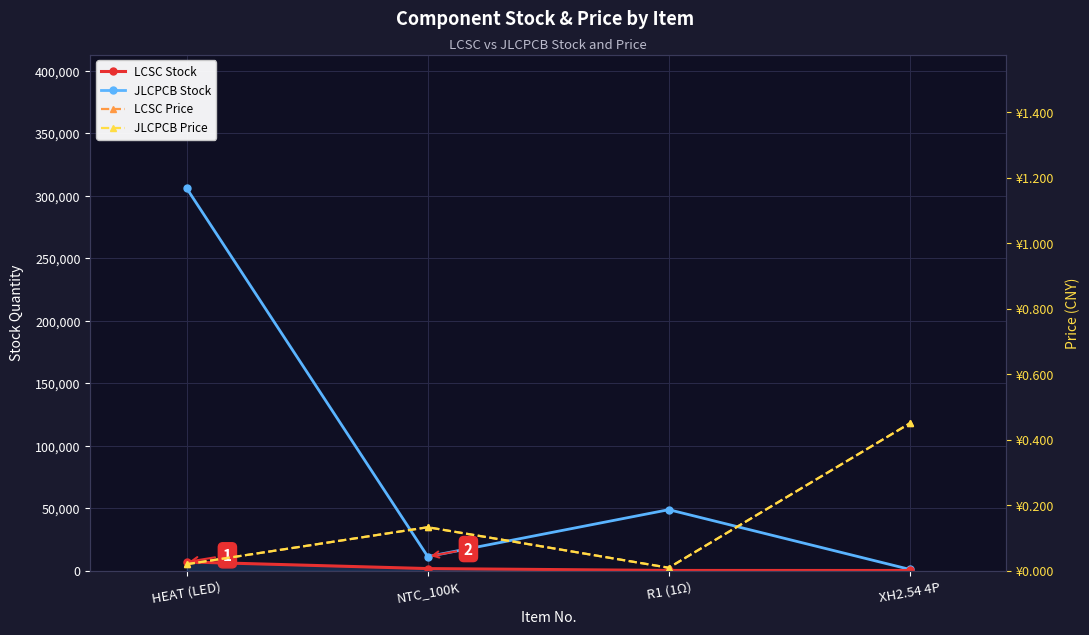

Which series has the largest range (max minus min)?

JLCPCB Stock